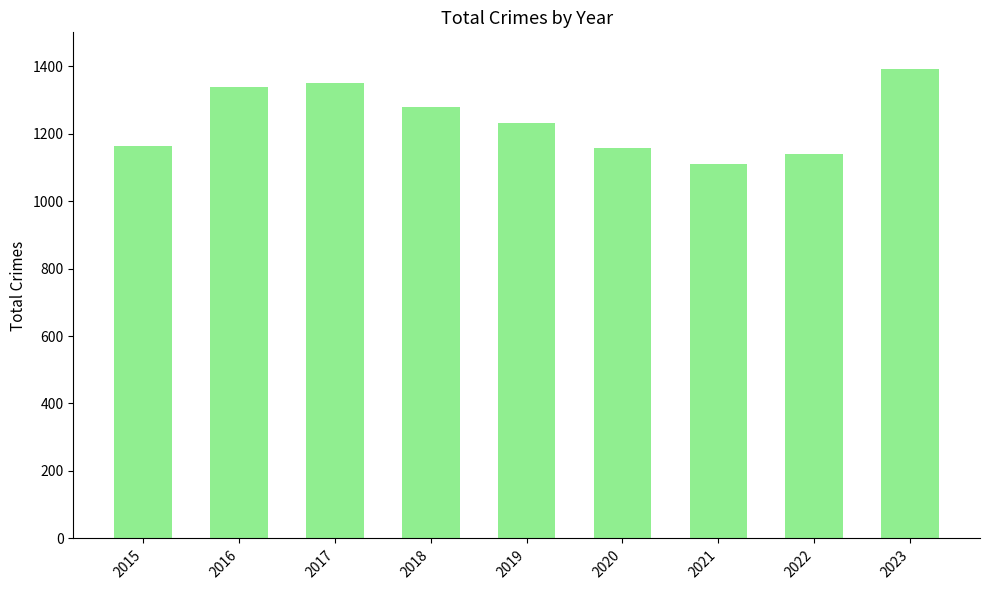

What is the change in value from 2017 to 2019?

-121